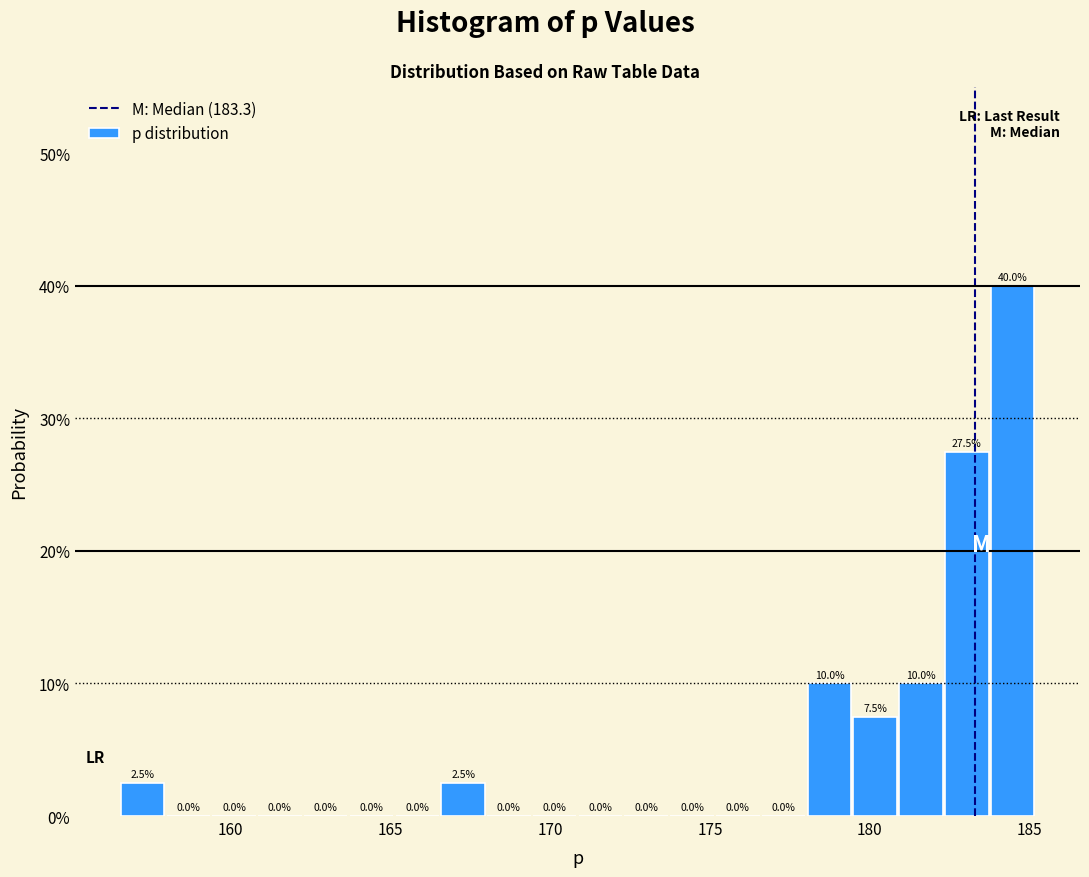

Around what value on the x-axis is the tallest bar? Give the approximate position of its centre, as read against the axis.

184.5